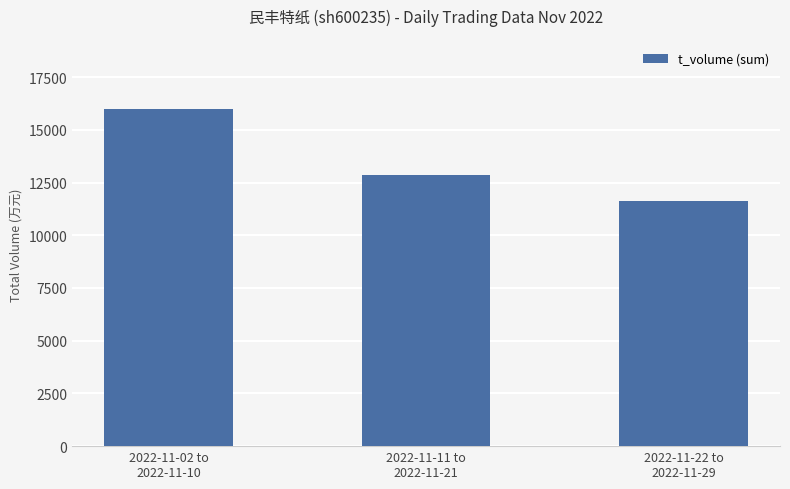

How many values are between 11630 and 15982?

3